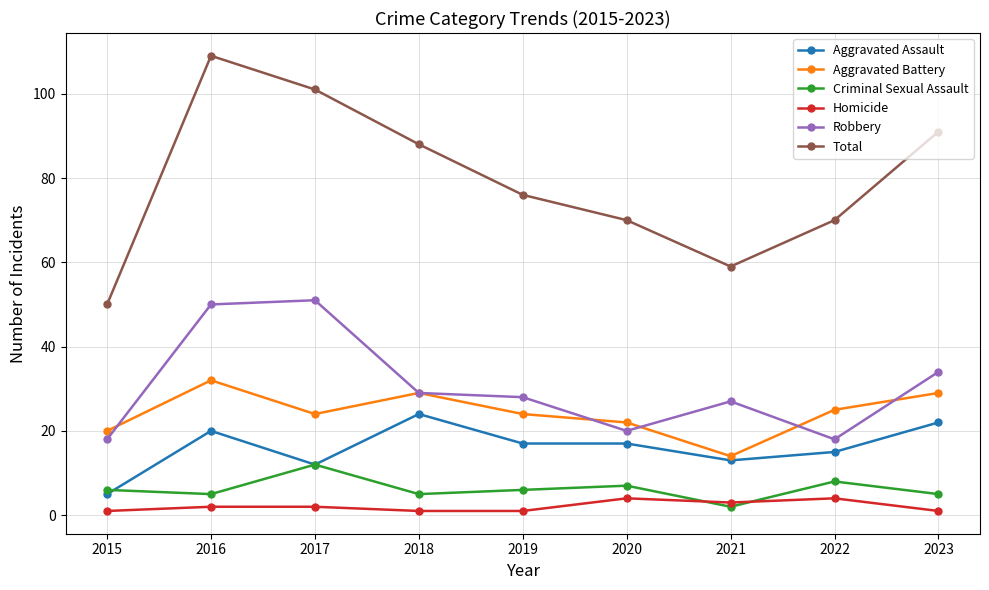

List the series in order of their peak value, highest first.

Total, Robbery, Aggravated Battery, Aggravated Assault, Criminal Sexual Assault, Homicide